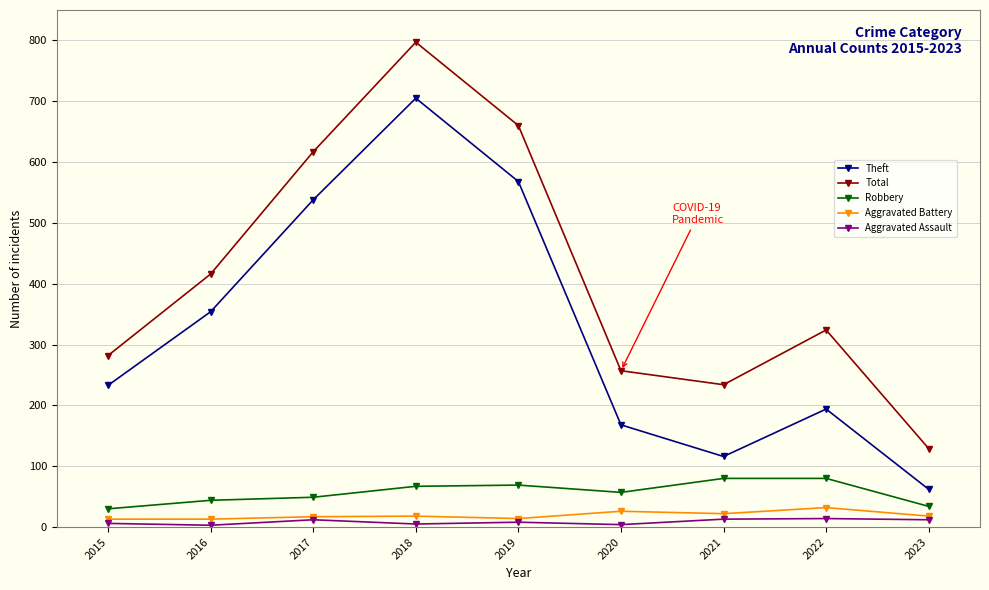

True or false: Robbery has a value of 37 at 2018.

False